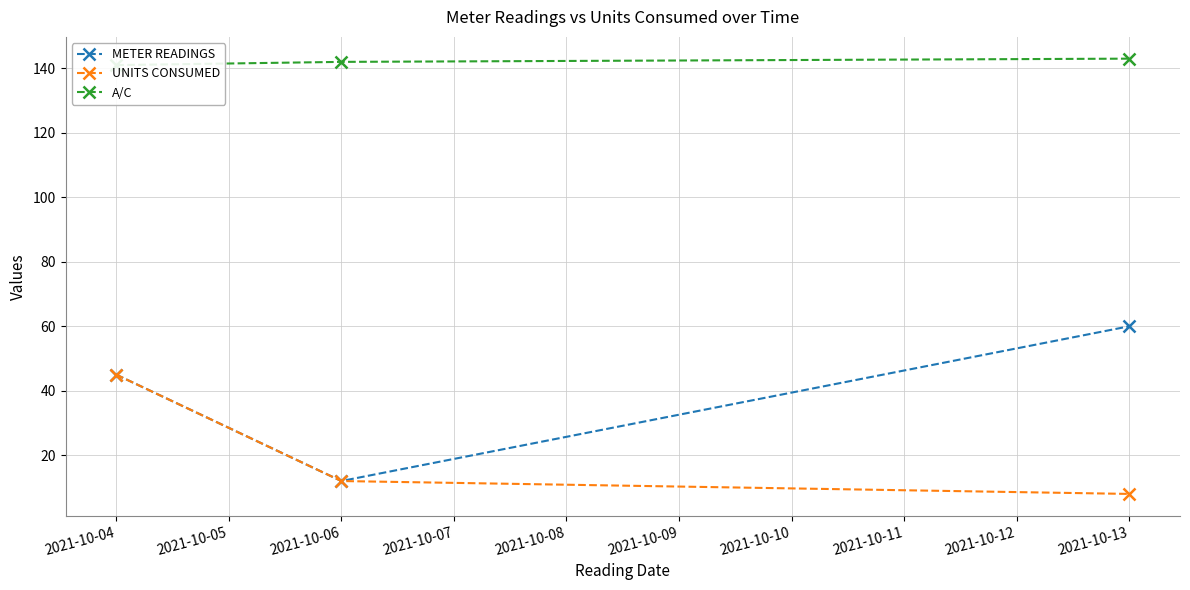

List the series in order of their peak value, lowest first.

UNITS CONSUMED, METER READINGS, A/C